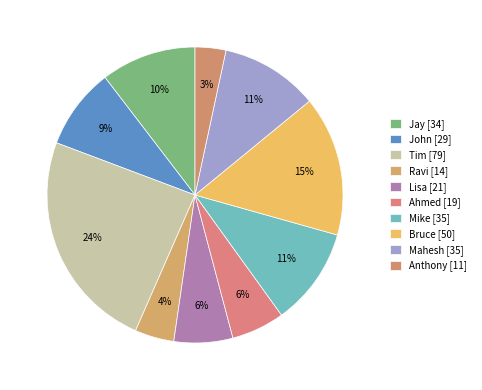

How many slices are in this pie chart?

10